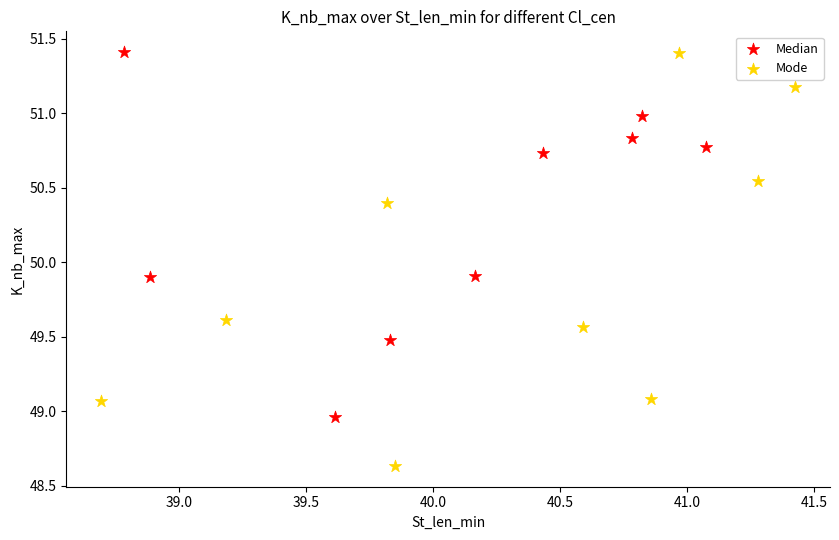

Which series has the largest Y range (max minus min)?

Mode